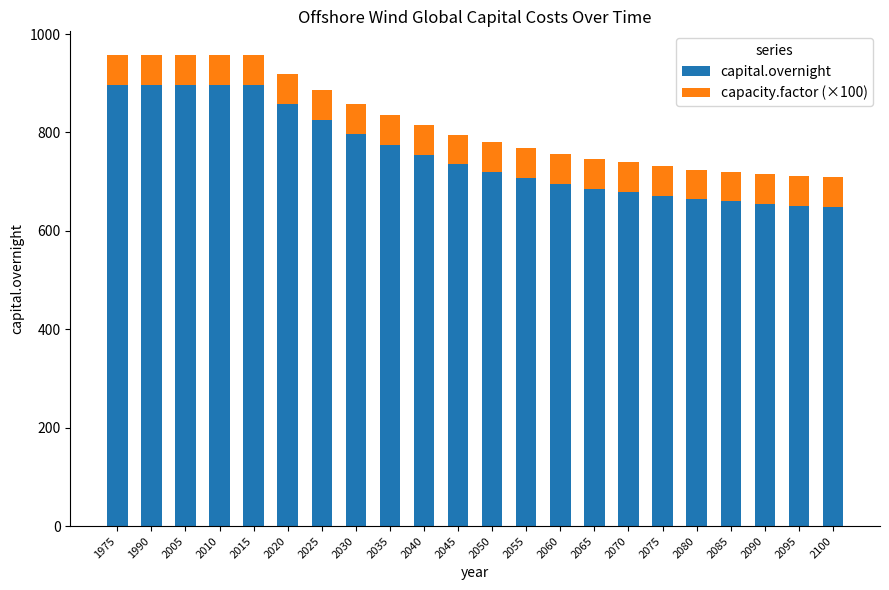

What is the sum of the capital.overnight values at 2065 and 2020?

1544.1